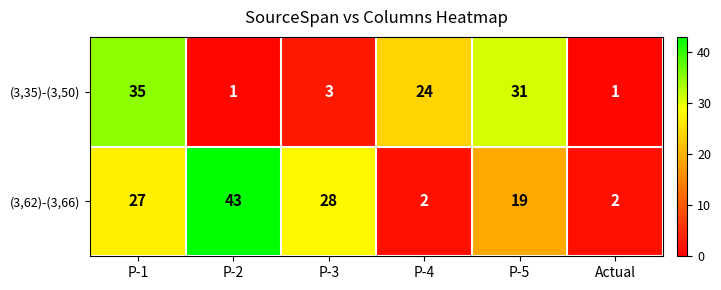

What is the greatest value displayed?

43